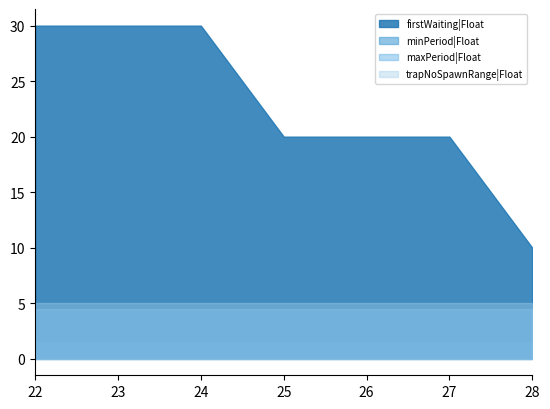

Read the trapNoSpawnRange|Float value at 28.

5.0